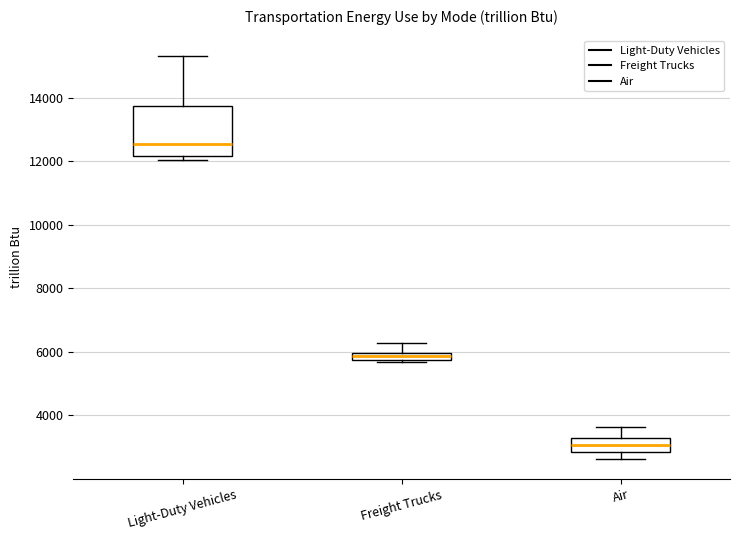

Which box's median line is the lowest?

Air